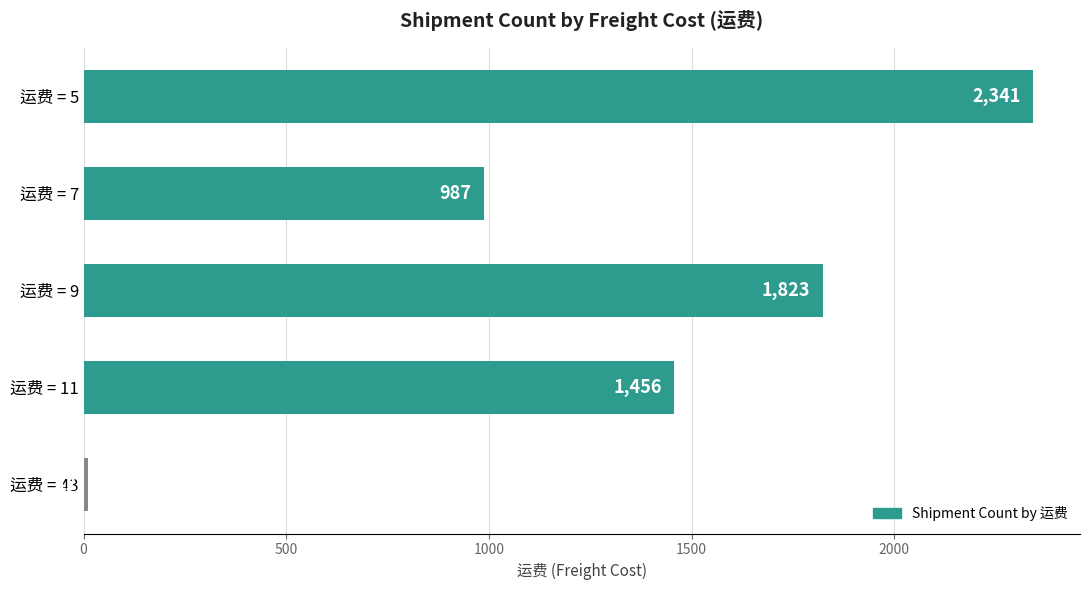

Between 运费 = 7 and 运费 = 11, which is larger?

运费 = 11